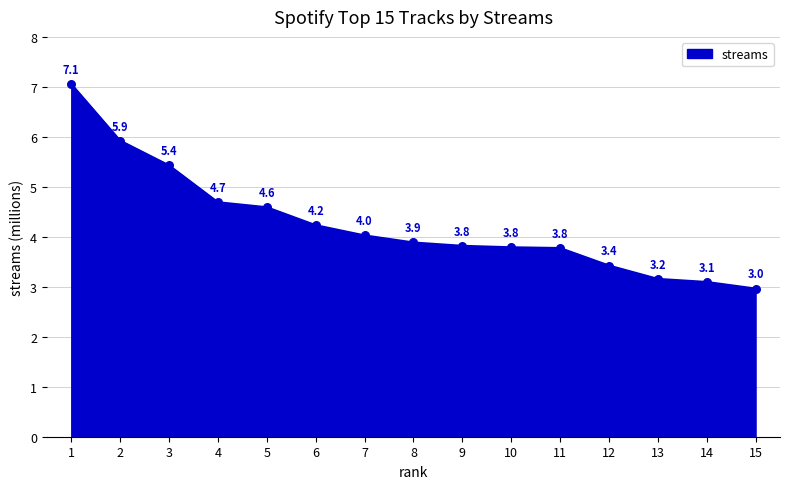

Which has a higher value, 1 or 9?

1